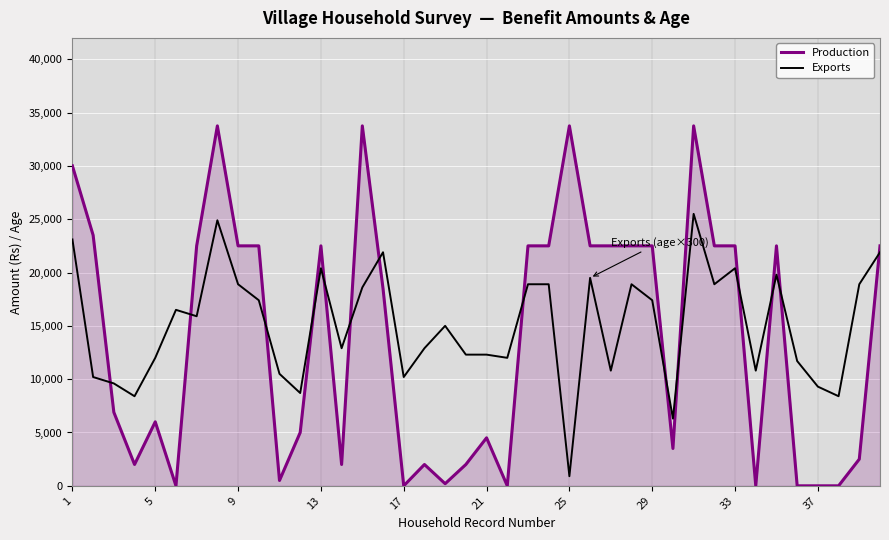

True or false: Production and Exports cross at least once.

True